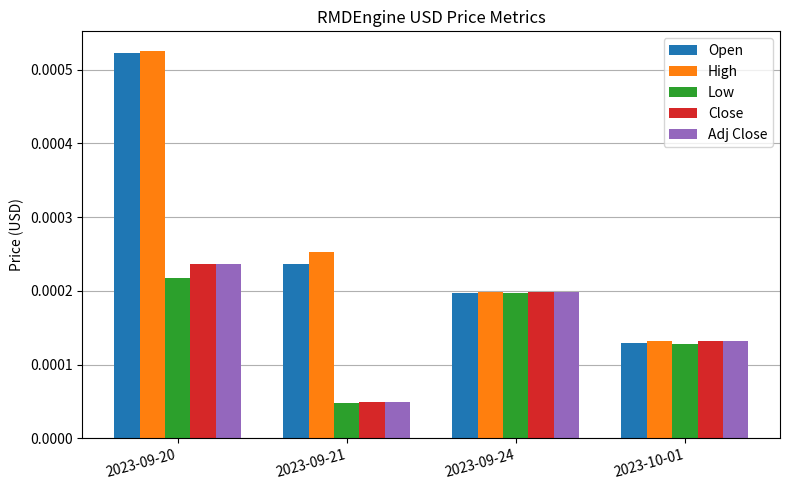

Count the Open values in the range 0 to 1.

4